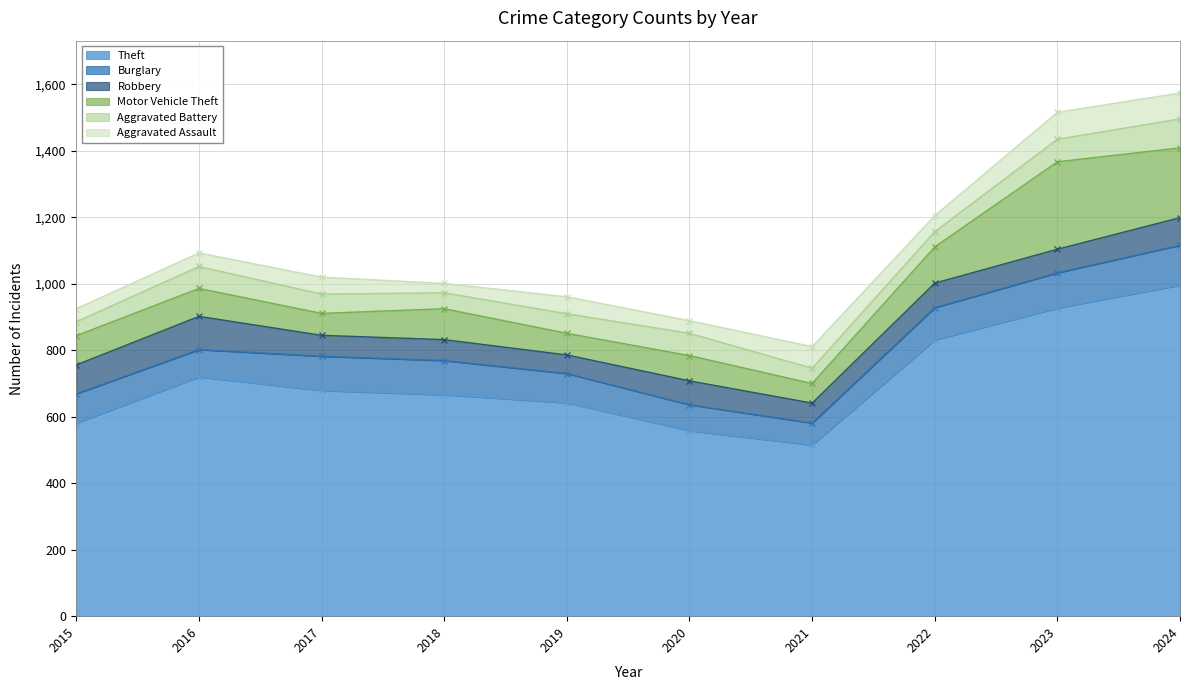

At which category does Aggravated Assault reach its first local valley?

2018